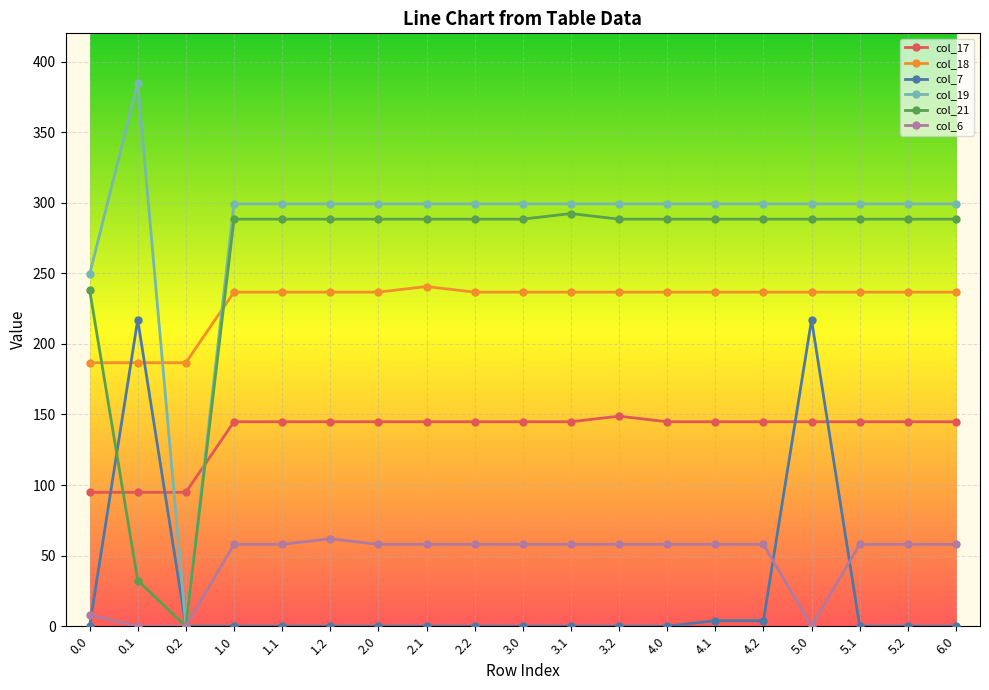

How many data points in col_19 are above 299?

17